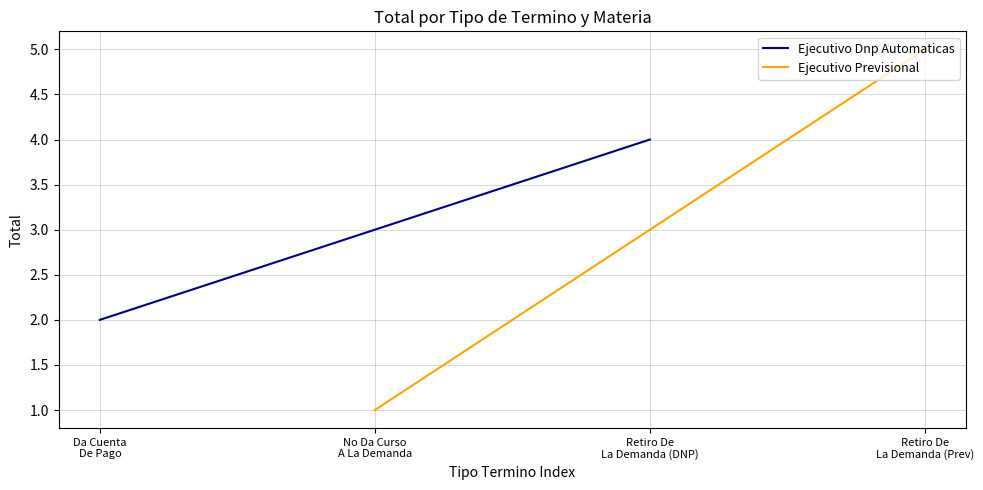

At how many categories does at least one series exceed 4?

1